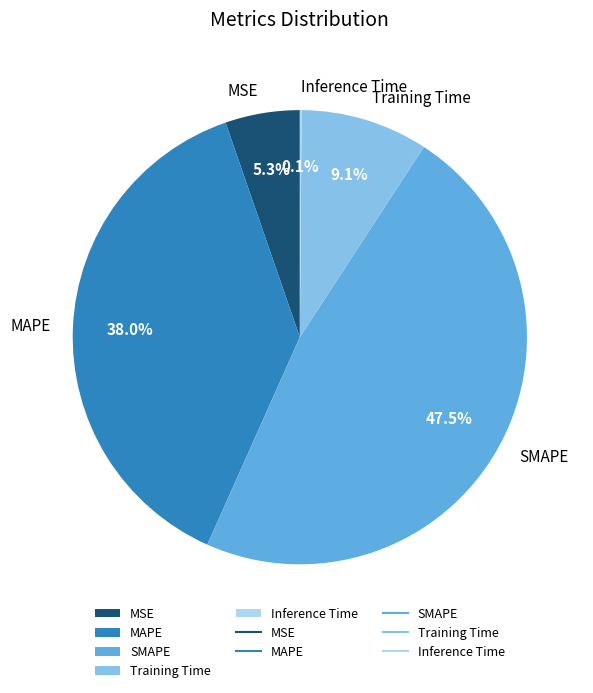

Which slice is the largest?

SMAPE